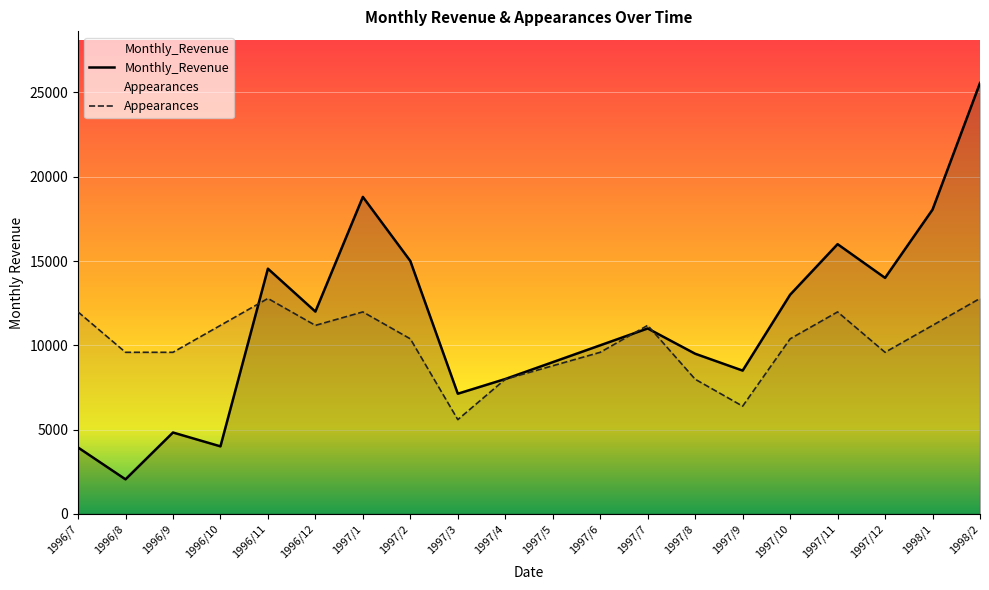

What is the value of the Monthly_Revenue point at the 1st from the left?

3938.0